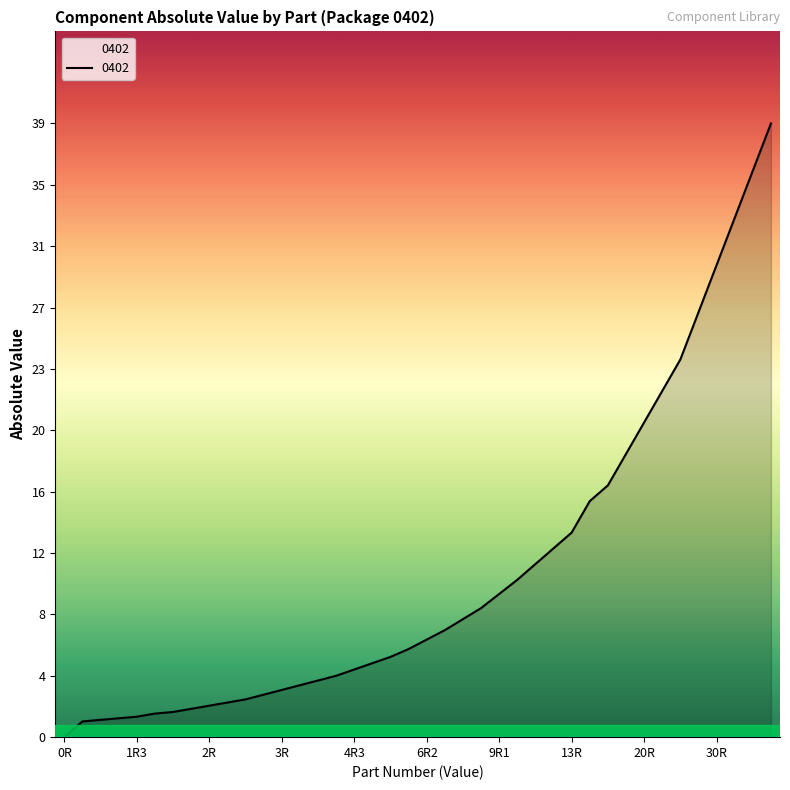

Does the chart have visible grid lines?

No